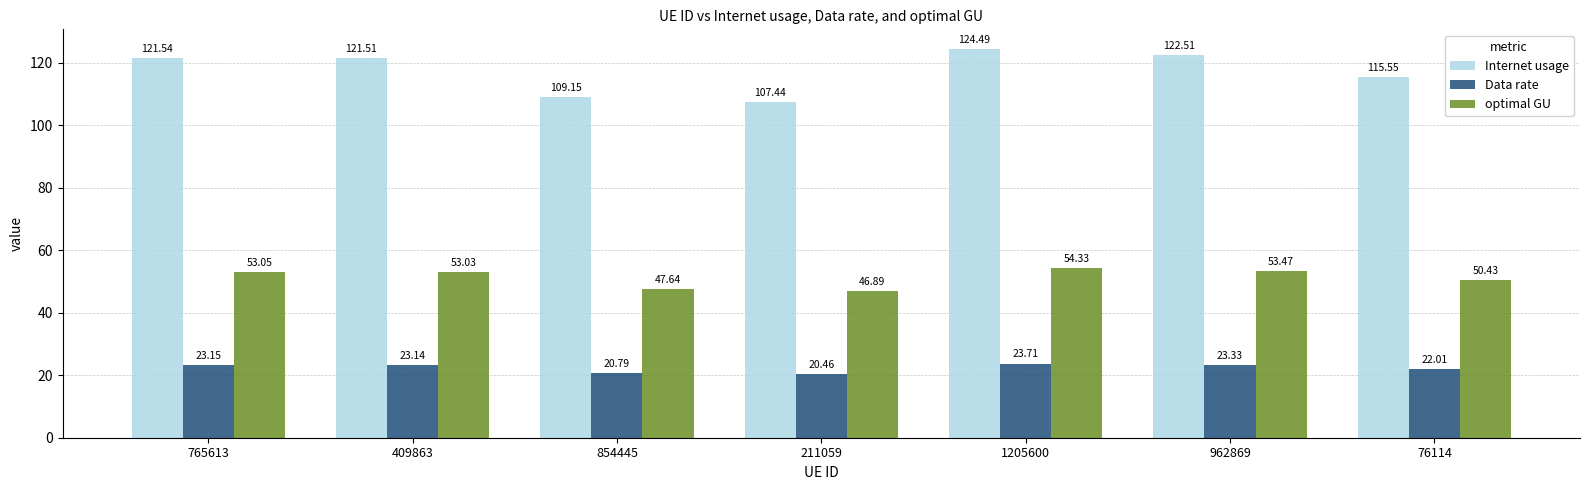

At which label does optimal GU first exceed 53?

765613